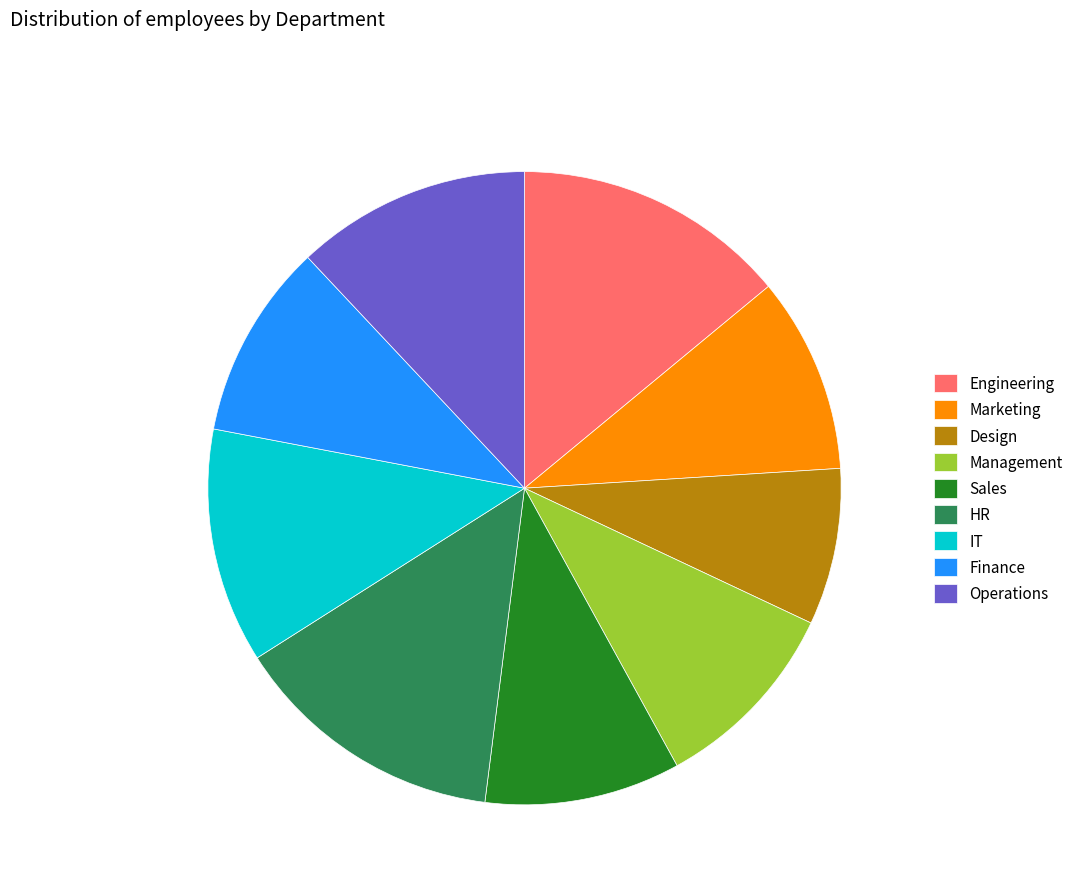

Does any single category account for the majority?

No